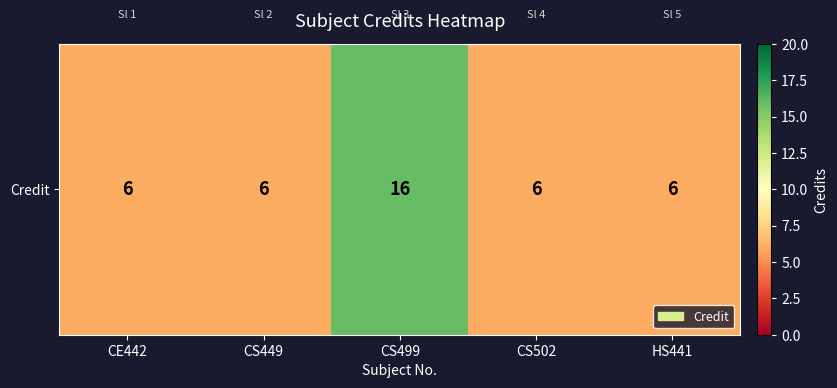

True or false: the data shows 6 at CE442.

True